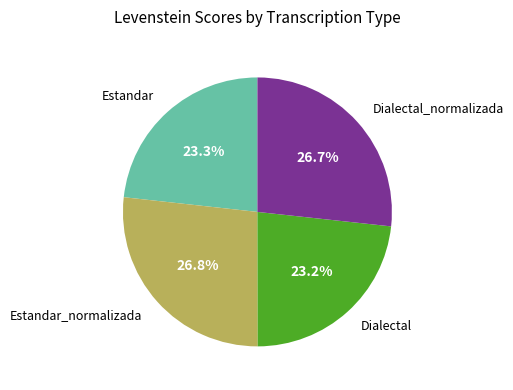

To the nearest percent, what is the average slice percentage?

25%